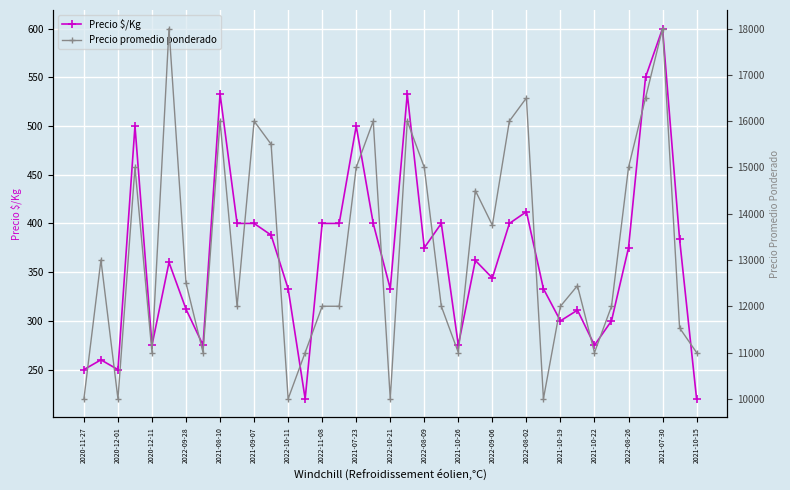

How many lines are shown in the chart?

2